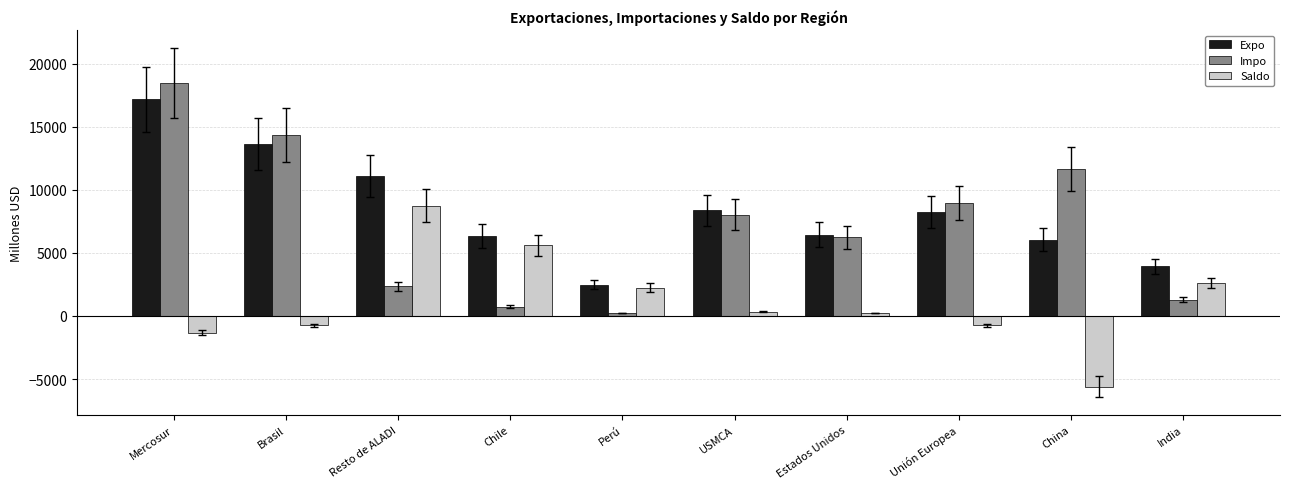

The value of Saldo at Brasil is -738.0. True or false?

True